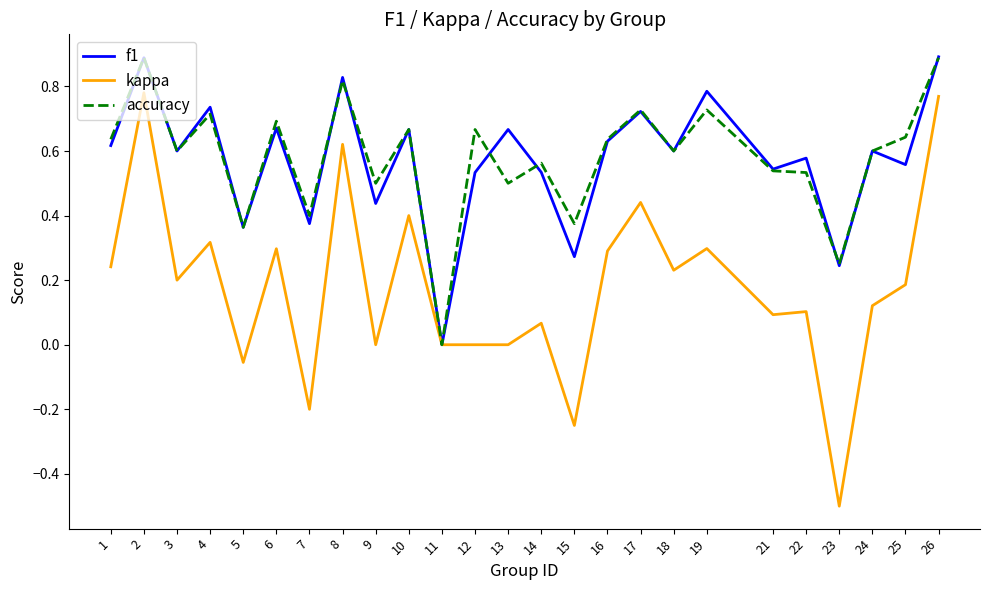

What is the total value across all series at 1?

1.5